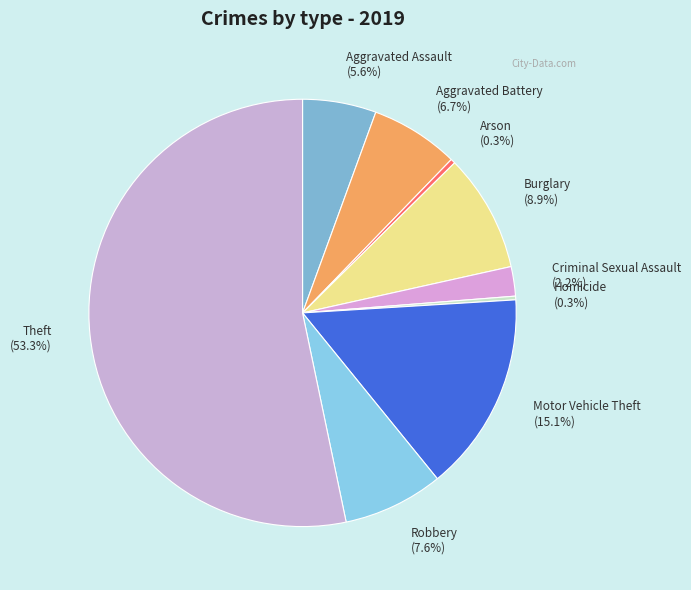

Does Theft account for over 50% of the chart?

Yes